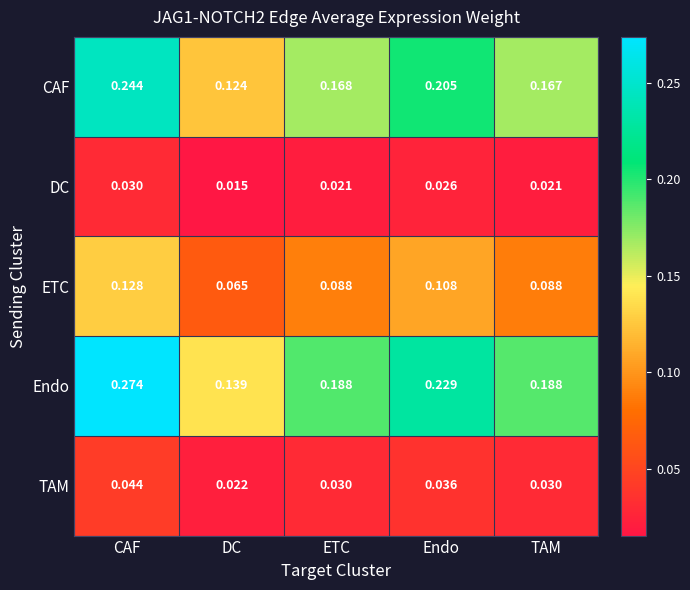

List the labels in order of CAF value, largest first.

CAF, Endo, ETC, TAM, DC